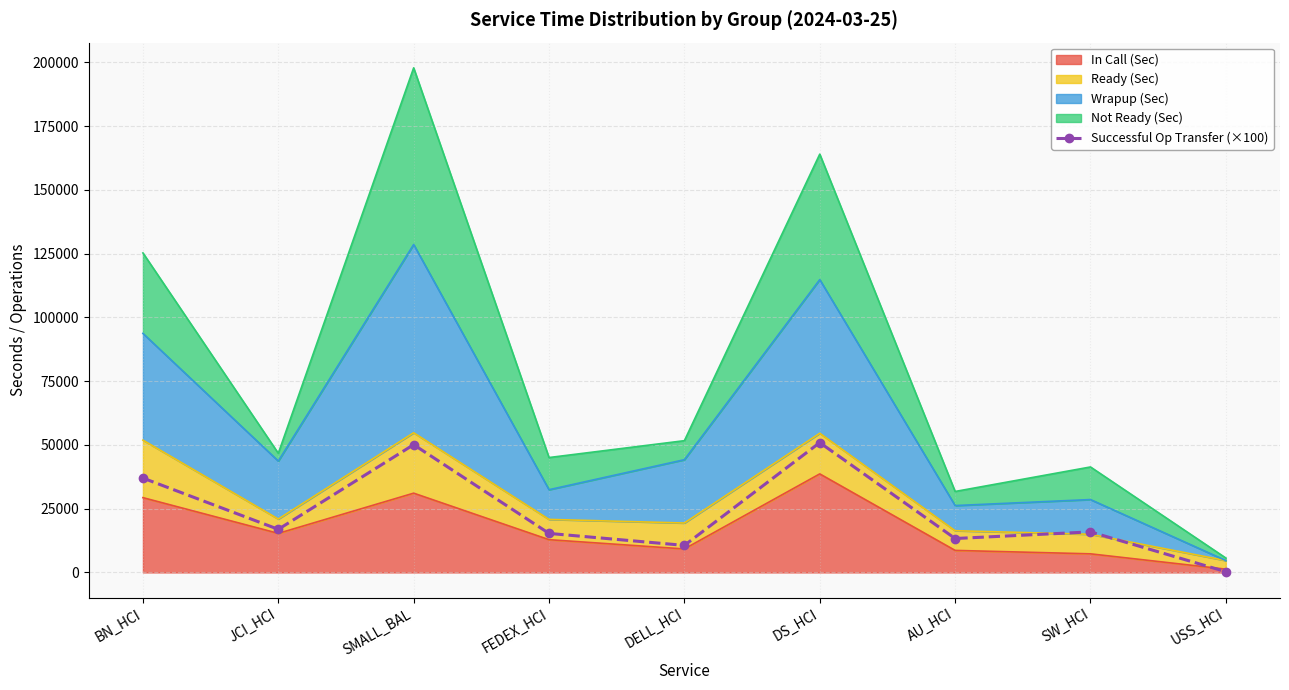

True or false: the data shows 10195 at BN_HCI.

False